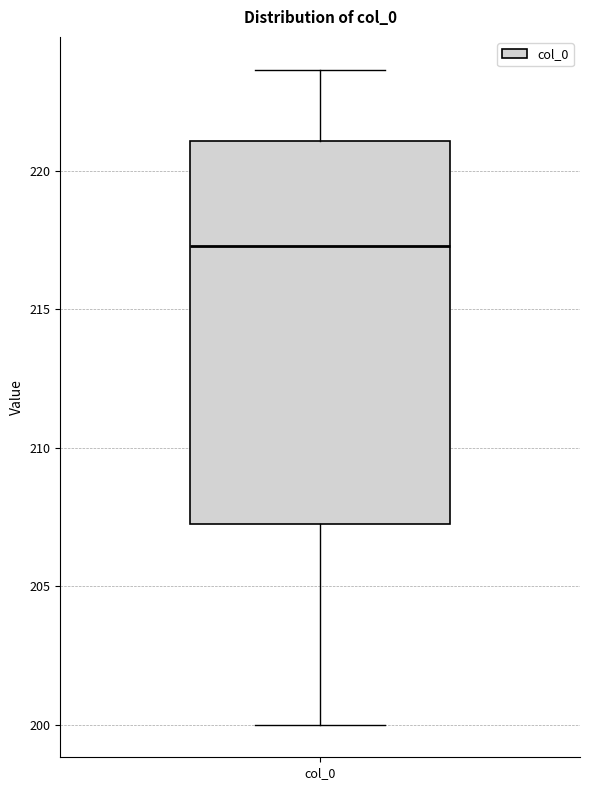

Read this box plot against the y-axis: the position of the median line, the range covered by the box, and the ends of both whiskers. The values are not printed on the chart, so give them approximately, as read against the axis.

median 217.5, box 207.0 to 221.0, whiskers 200.0 to 223.5